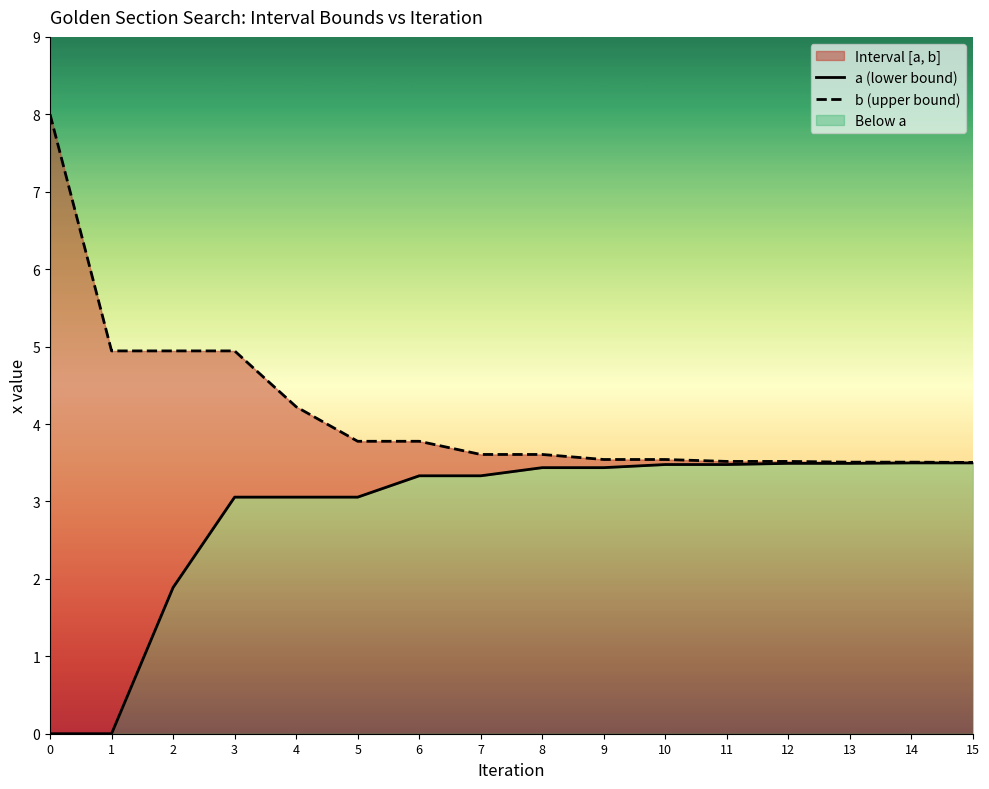

How many values in a (lower bound) are above zero?

14